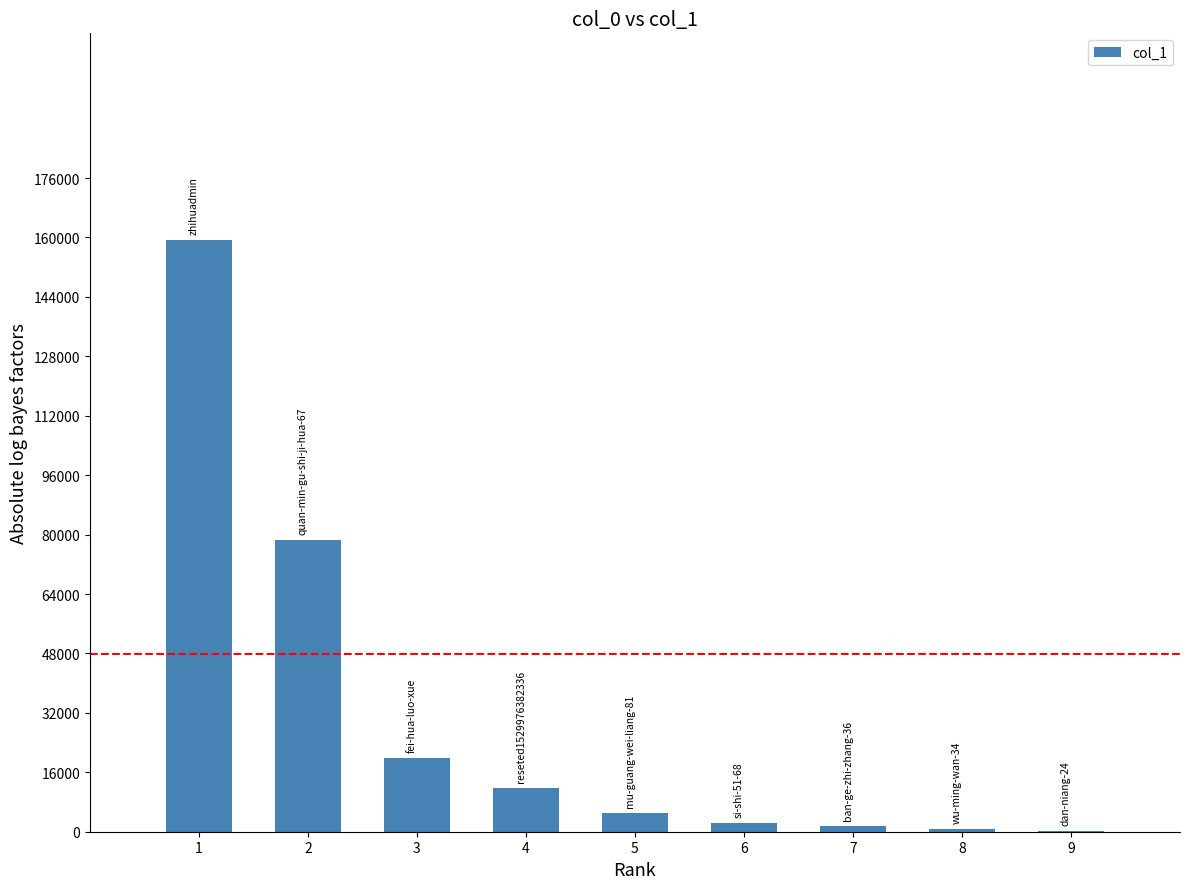

How many categories are shown in the chart?

9